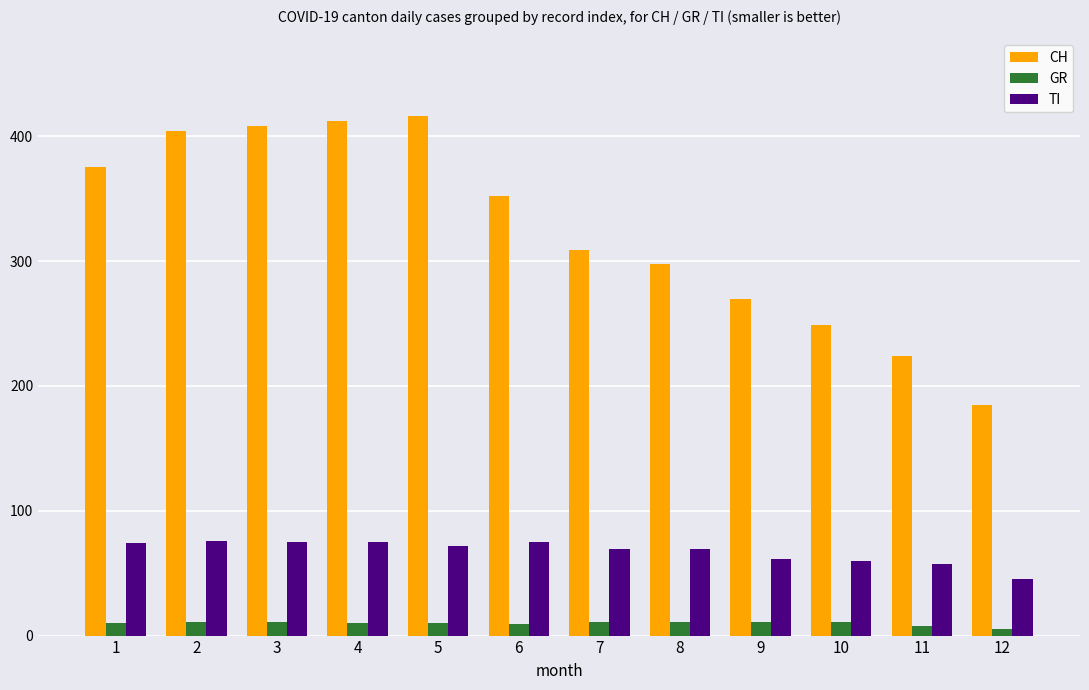

What is the average value of the TI series?

67